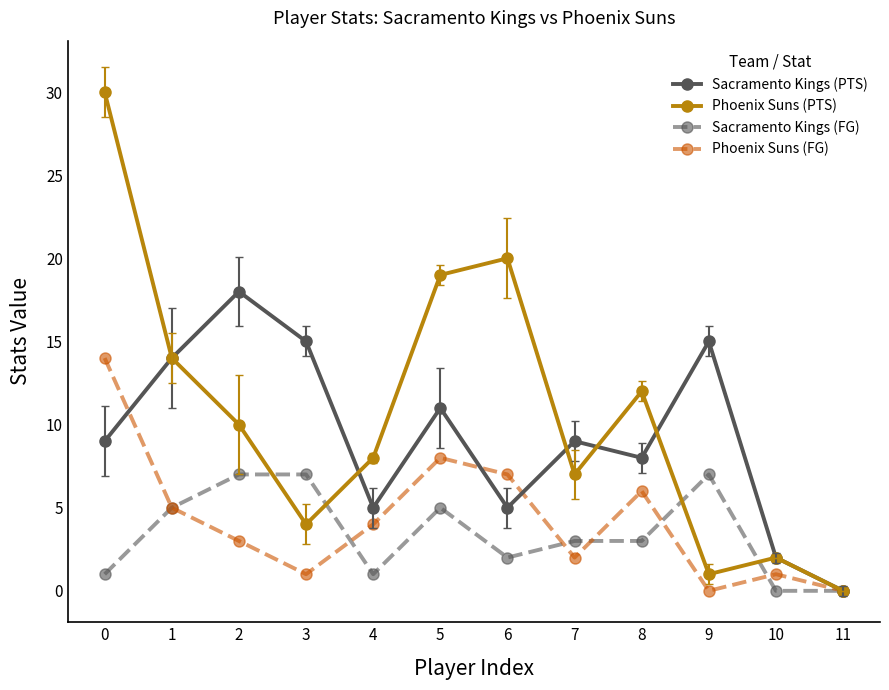

The value of Sacramento Kings (PTS) at 4 is 2. True or false?

False